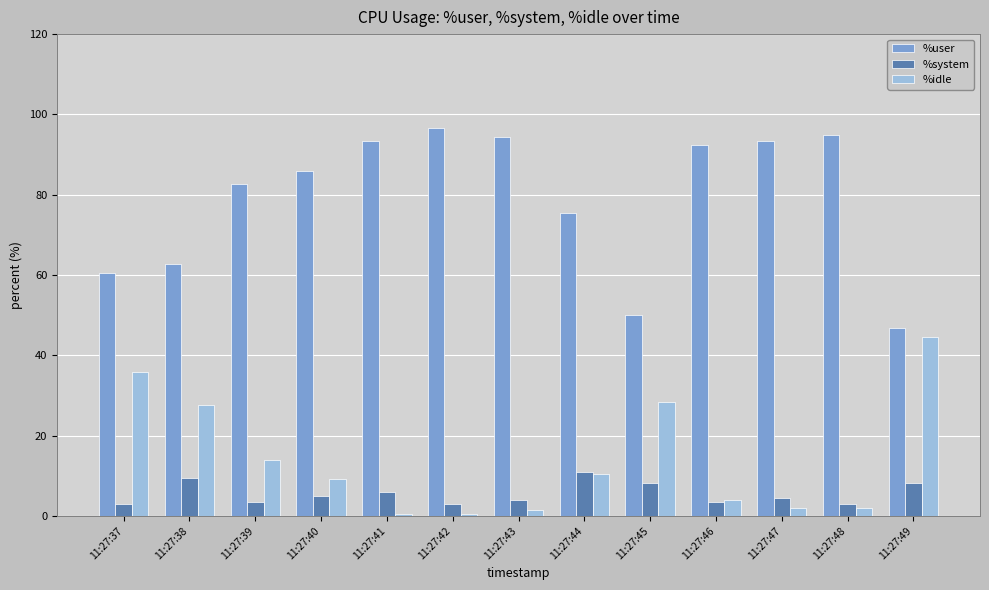

What value does the %idle series have at 11:27:46?

4.0